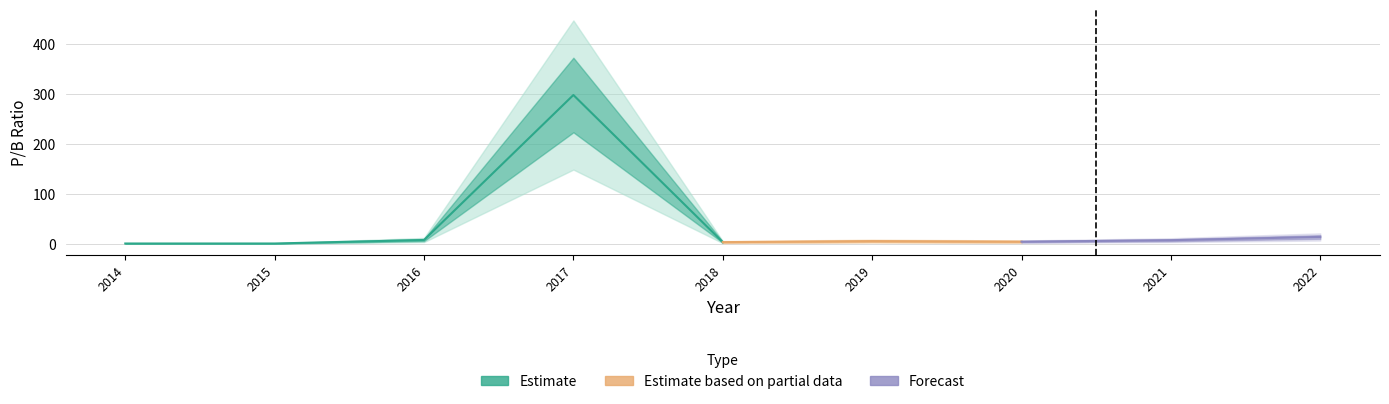

How many points are lower than both their immediate neighbors (excluding endpoints)?

2